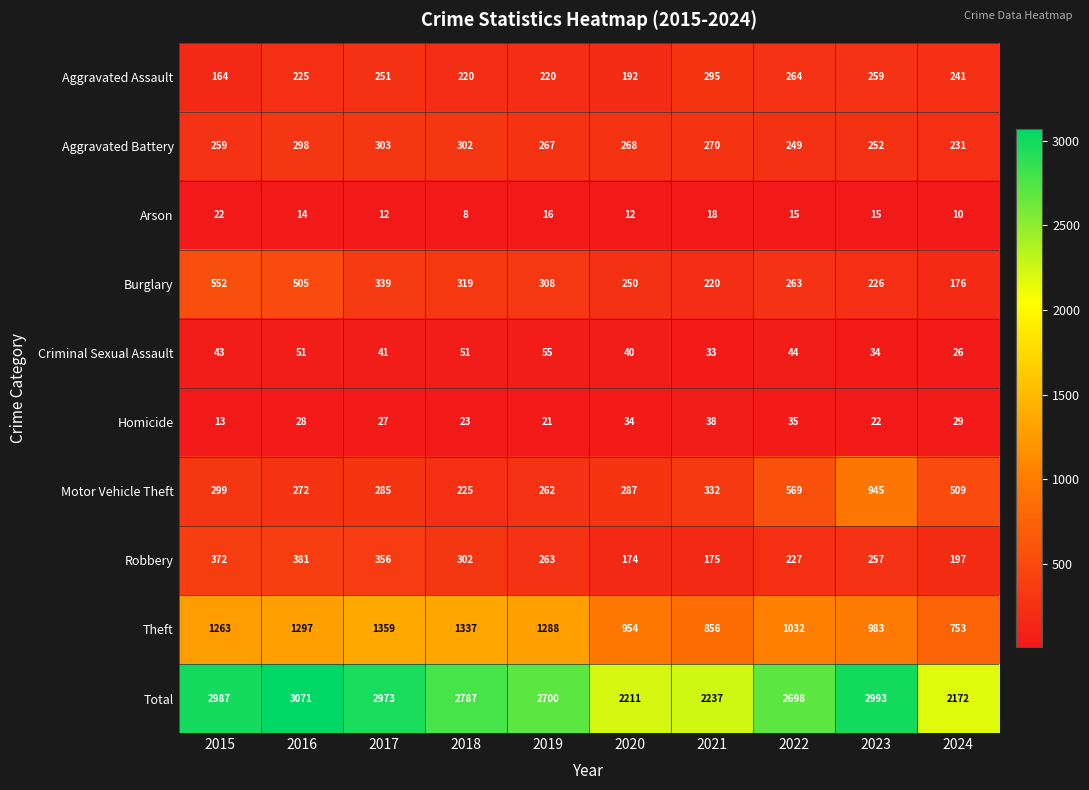

At how many categories does at least one series exceed 2622?

7